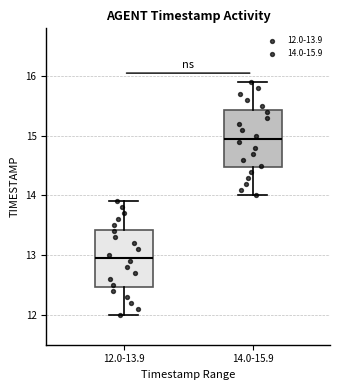

Reading left to right, read every box against the y-axis: the position of its median line, the range the box covers, and the ends of its whiskers. The values are not printed on the chart, so give them approximately, as read against the axis.

12.0-13.9: median 13.0, box 12.5 to 13.4, whiskers 12.0 to 13.9
14.0-15.9: median 15.0, box 14.5 to 15.4, whiskers 14.0 to 15.9